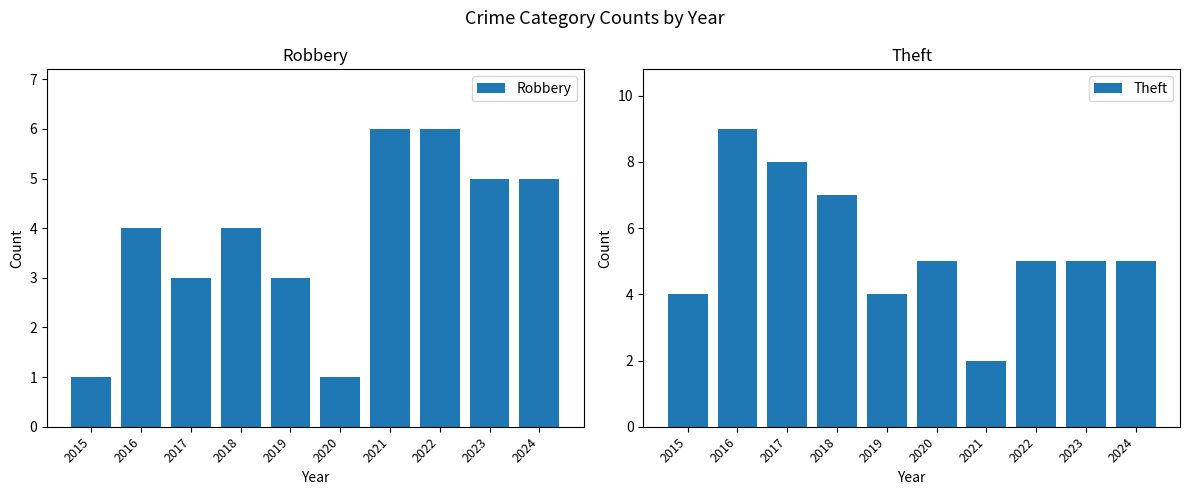

What are all the series names shown in the legend?

Robbery, Theft